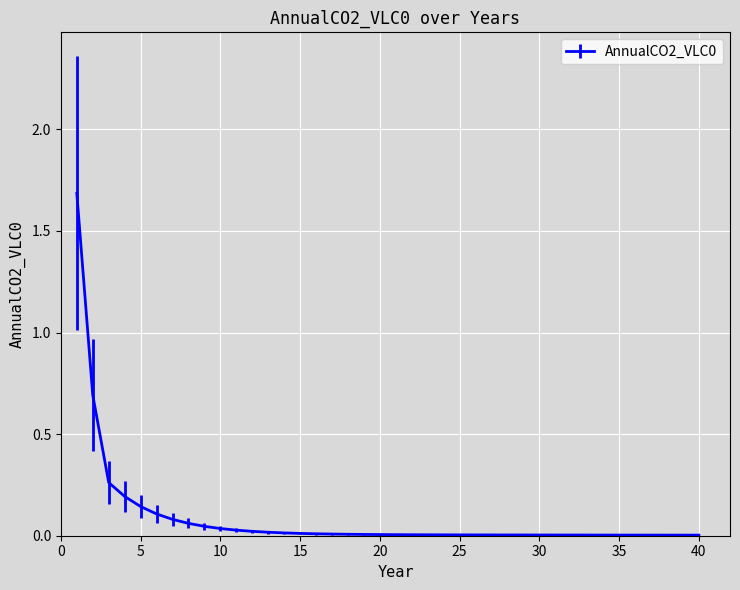

What is the maximum value shown in the chart?

1.7